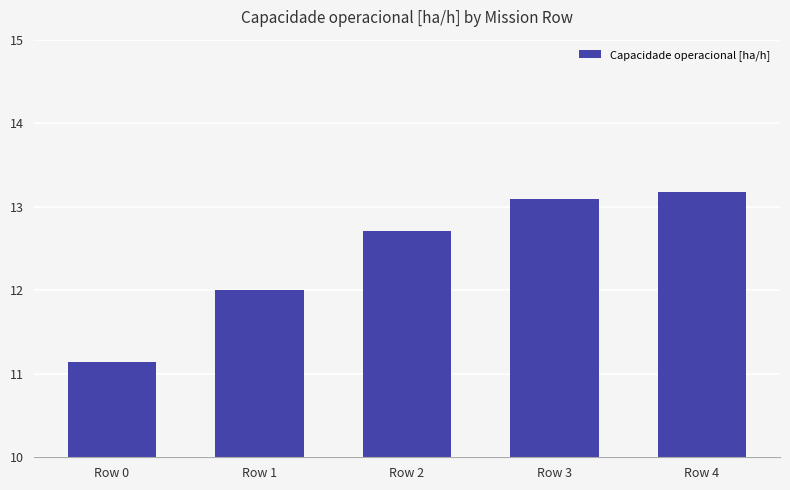

The value at Row 4 is 13.2. True or false?

True